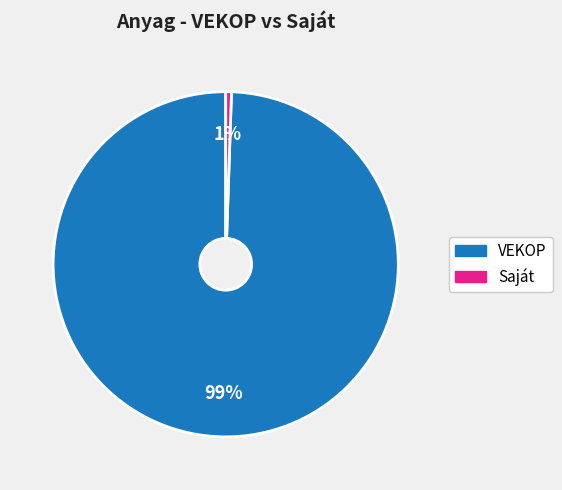

Is there a majority slice in this chart?

Yes